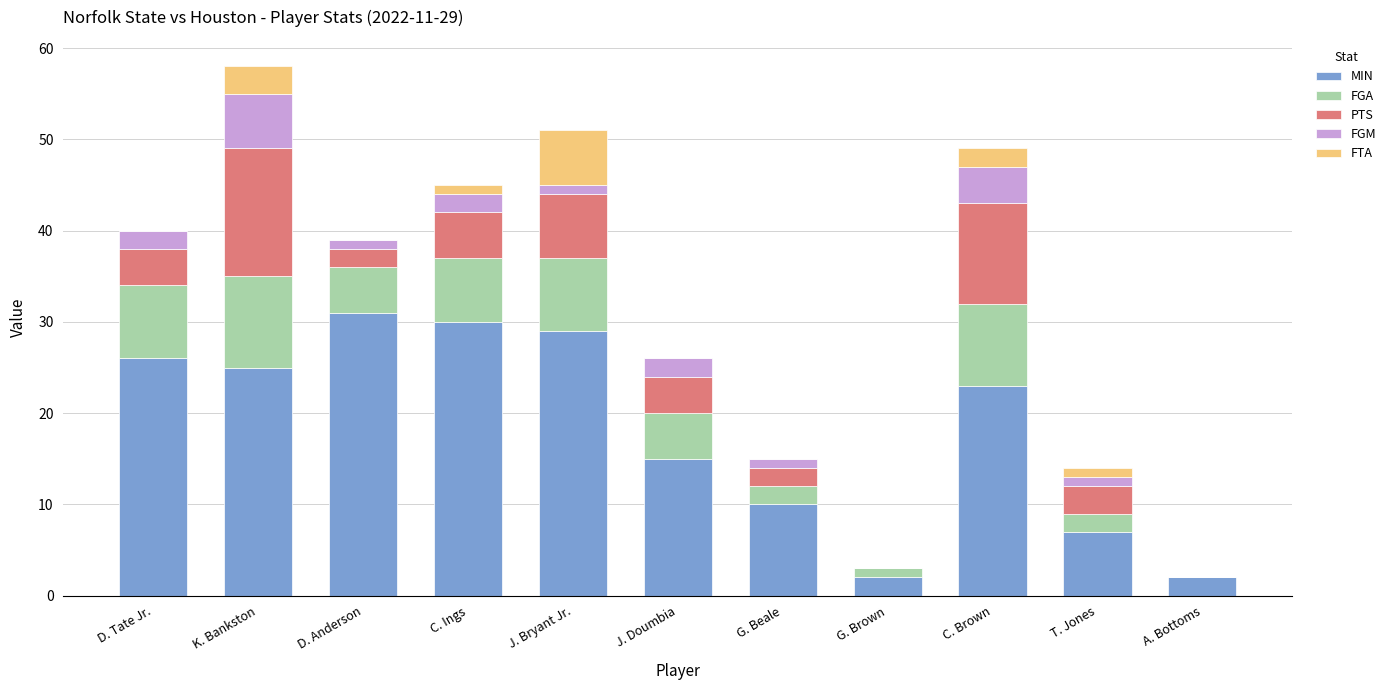

Count the number of data series in this chart.

5